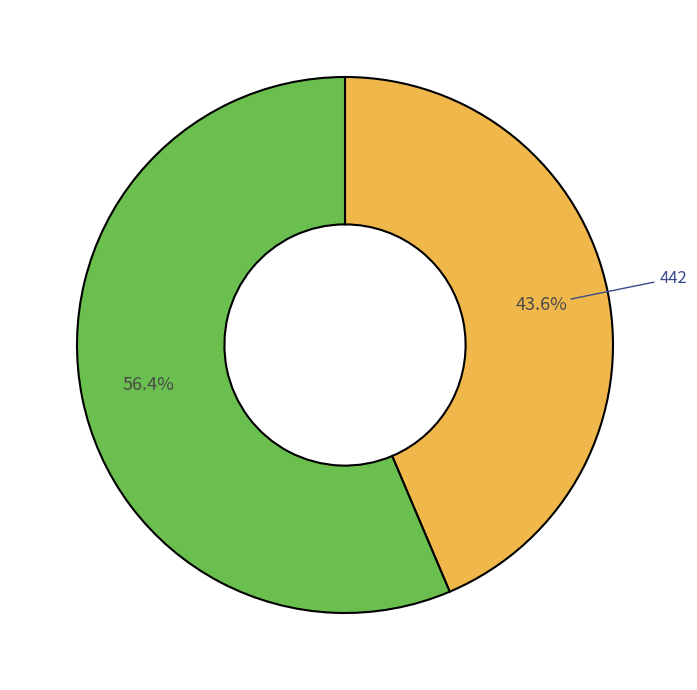

Is there any slice that represents more than half of the pie?

Yes